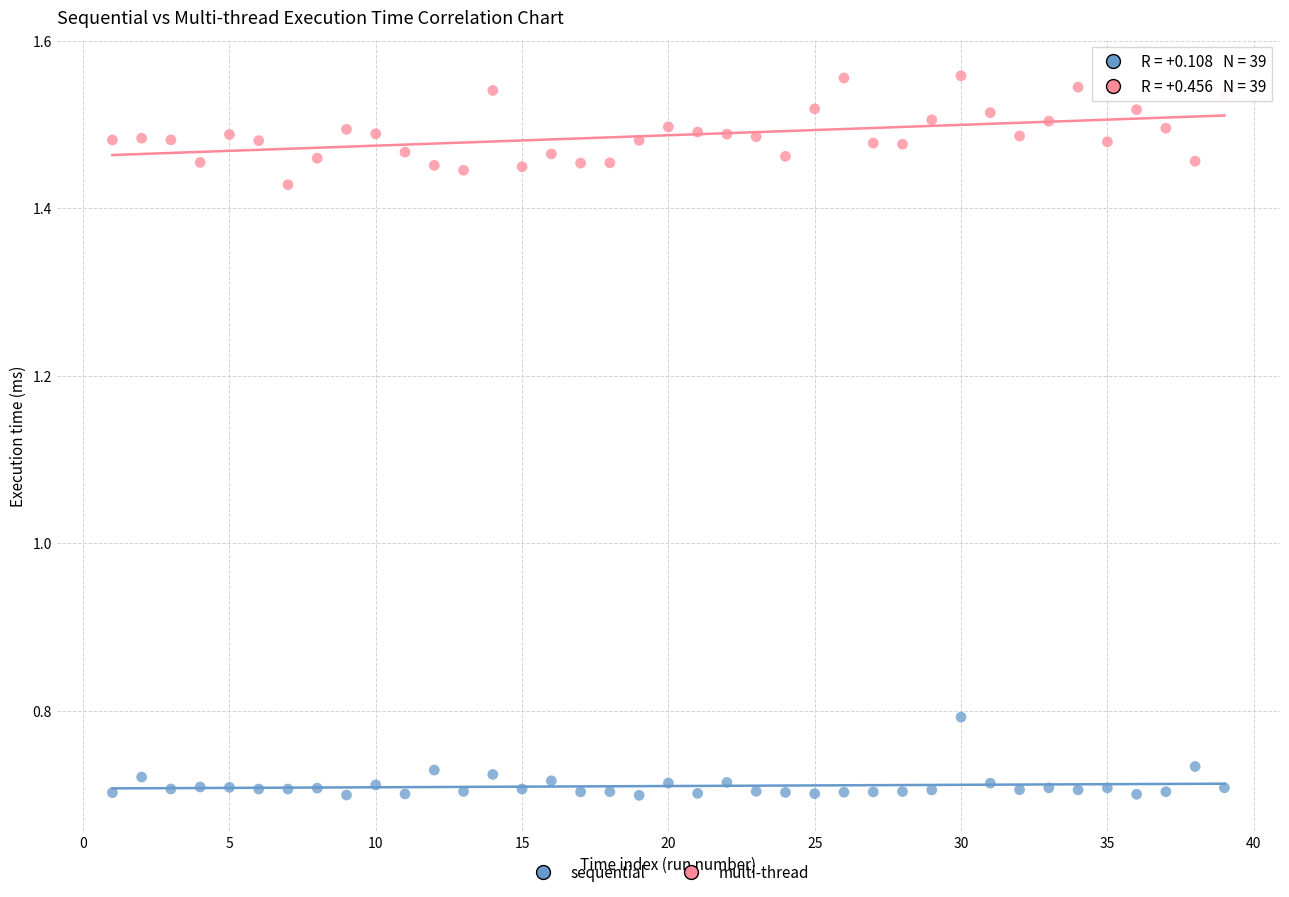

Which series contains the highest Y value?

multi-thread